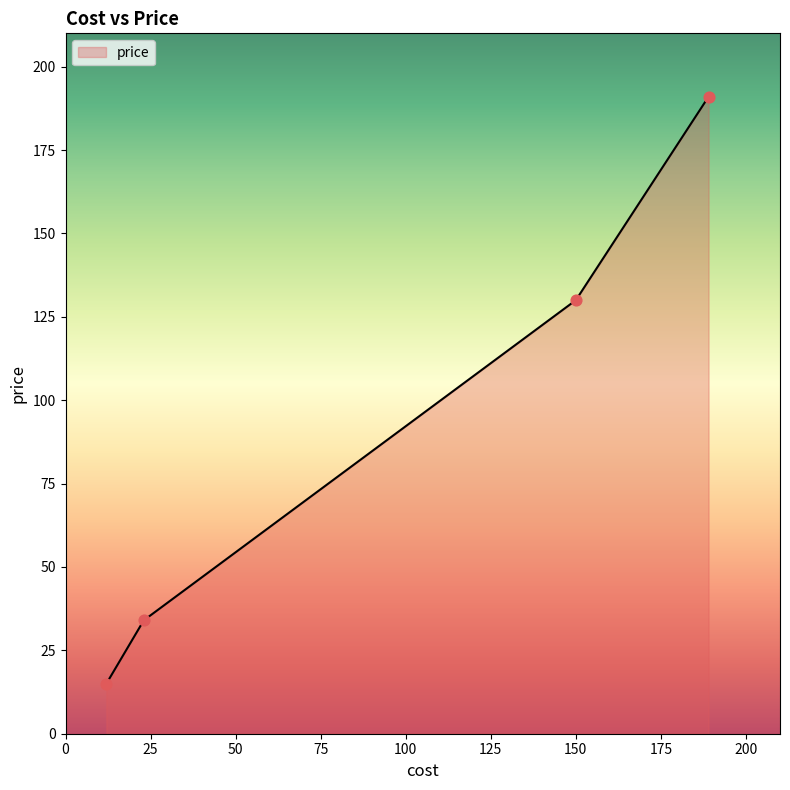

What is the change in value from 12 to 189?

+176